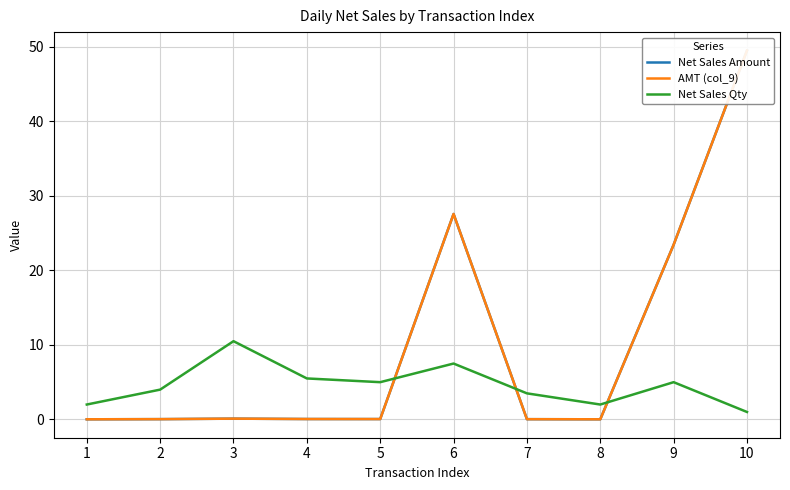

Is it true that Net Sales Qty equals 5.5 at 4?

True